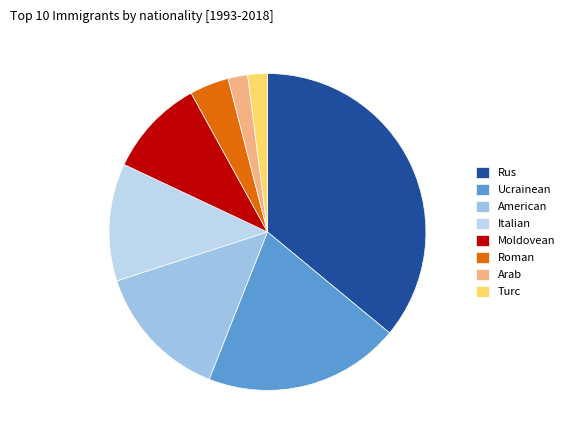

Count the number of slices in the pie.

8